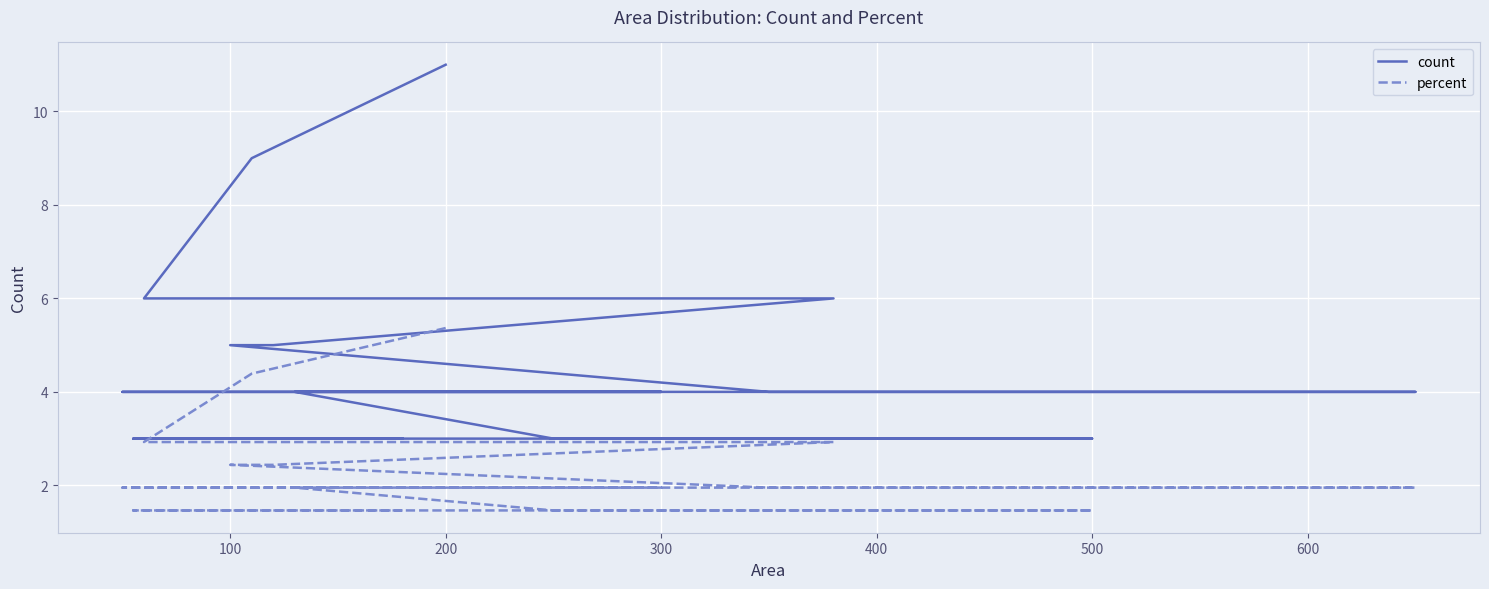

What is the value of the count point at the 15th from the left?

3.0